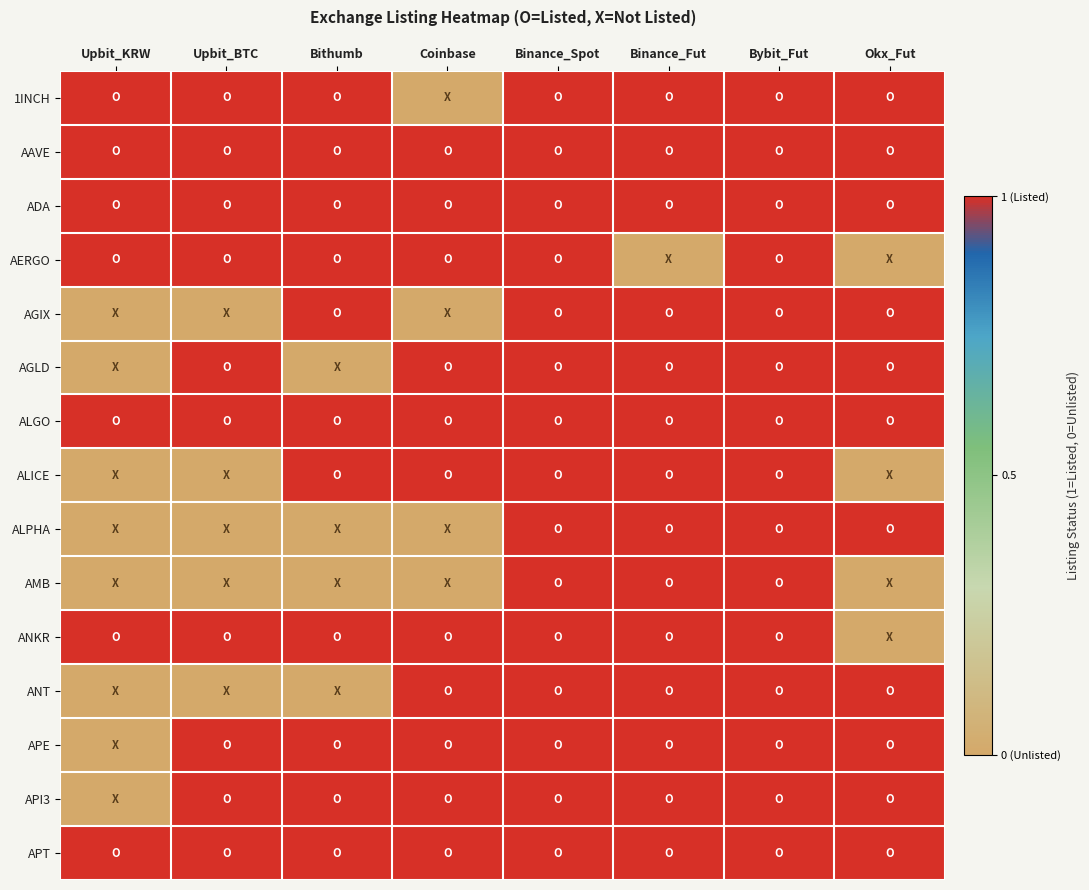

List the series in order of their peak value, lowest first.

1INCH, AAVE, ADA, AERGO, AGIX, AGLD, ALGO, ALICE, ALPHA, AMB, ANKR, ANT, APE, API3, APT